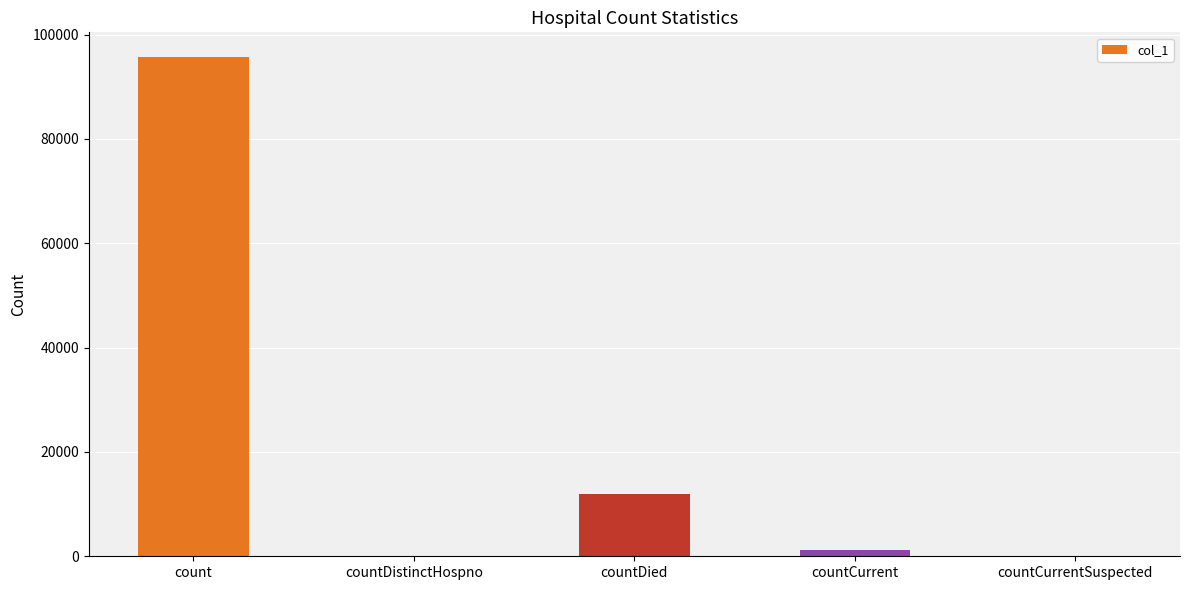

At which category does the chart reach its peak across all series?

count